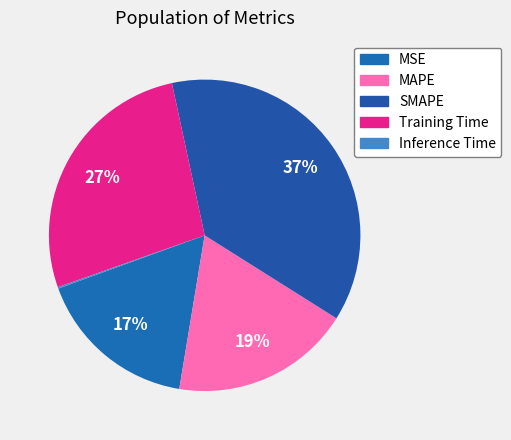

True or false: Training Time accounts for 27% of the total.

True